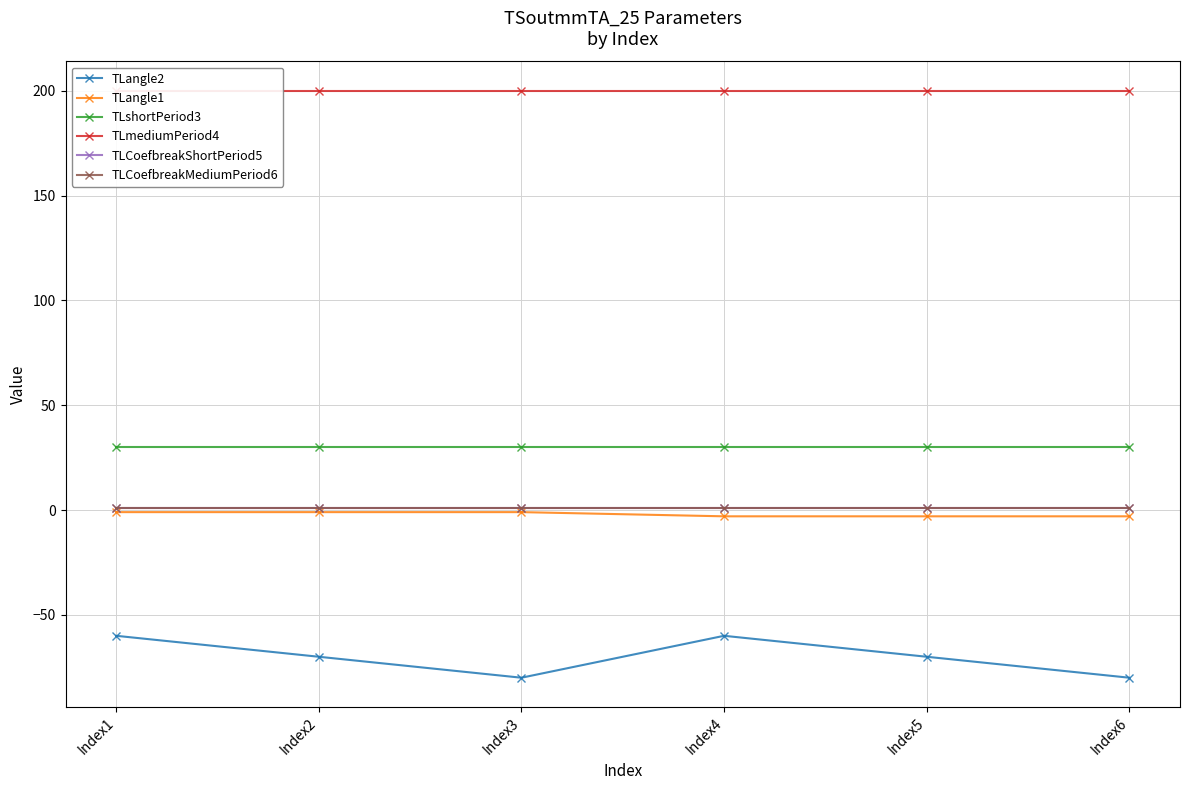

True or false: TLshortPeriod3 and TLCoefbreakMediumPeriod6 intersect in this chart.

False